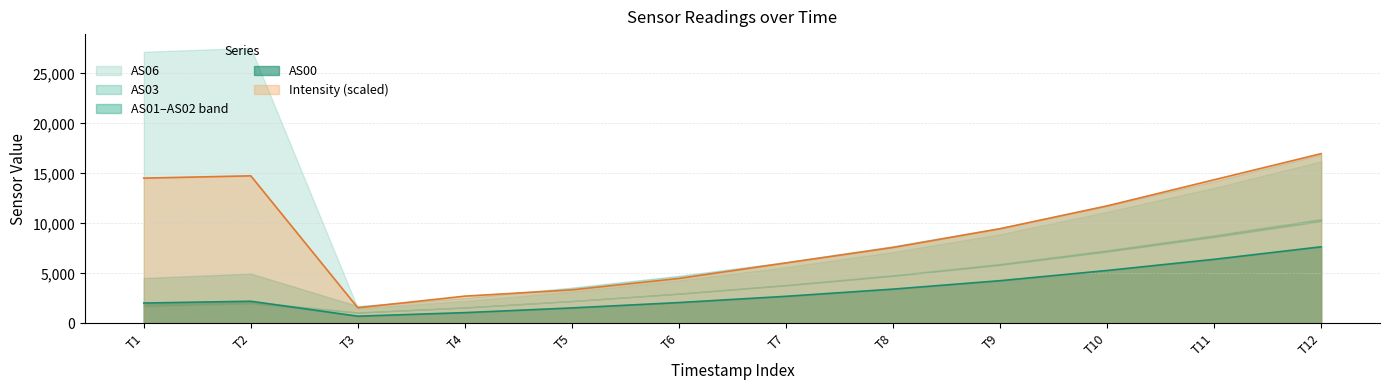

How many intersections are there between AS01 and AS02?

1